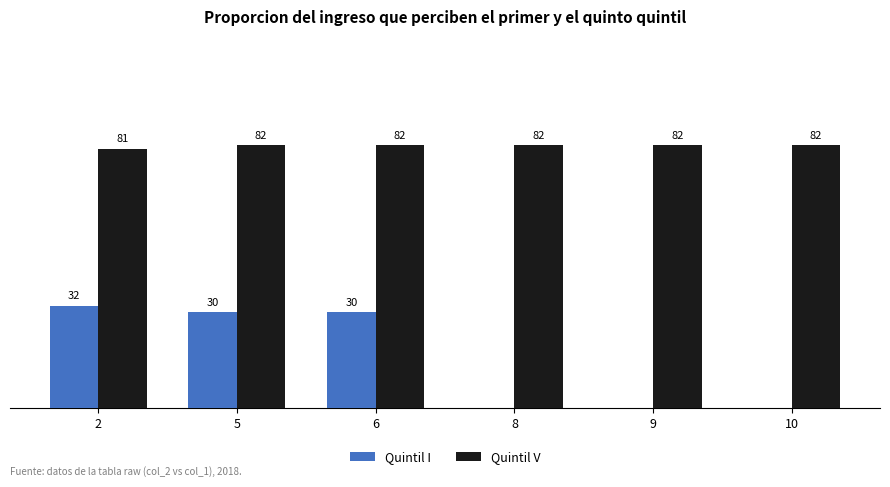

Between 2 and 5, which series saw the biggest shift?

Quintil I